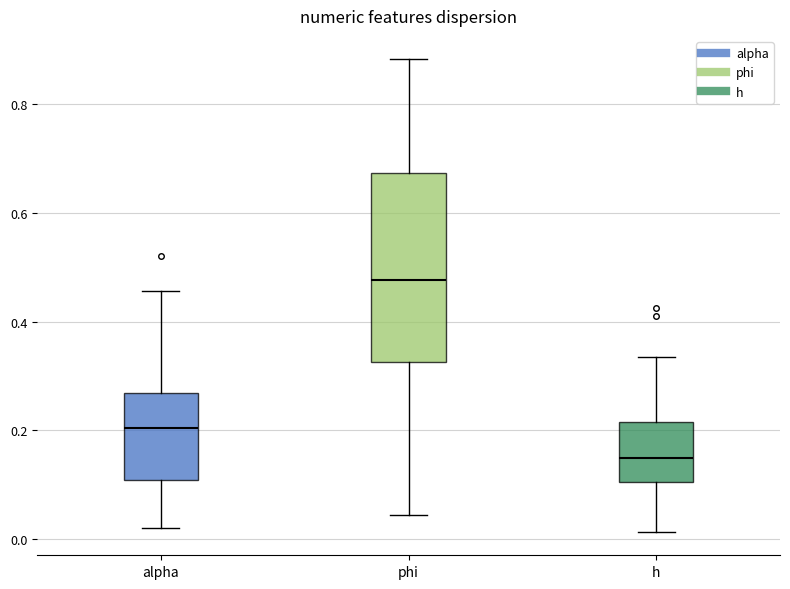

Reading left to right, transcribe this box plot: for each box, give where its median line is, the range the box spans, and where its two whiskers end, as read against the y-axis. The values are not printed on the chart, so give them approximately, as read against the axis.

alpha: median 0.20, box 0.10 to 0.26, whiskers 0.02 to 0.46
phi: median 0.48, box 0.32 to 0.68, whiskers 0.04 to 0.88
h: median 0.16, box 0.10 to 0.22, whiskers 0.02 to 0.34